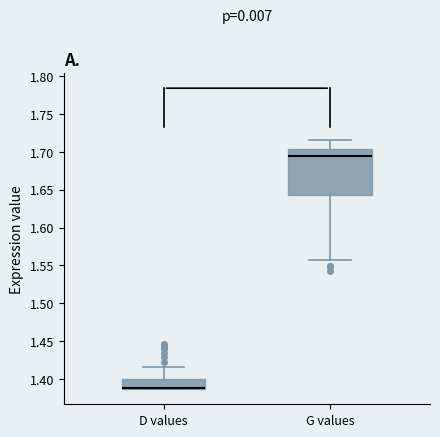

Where does the median line of the box for G values sit on the y-axis? The values are not printed on the chart, so give them approximately, as read against the axis.

1.695